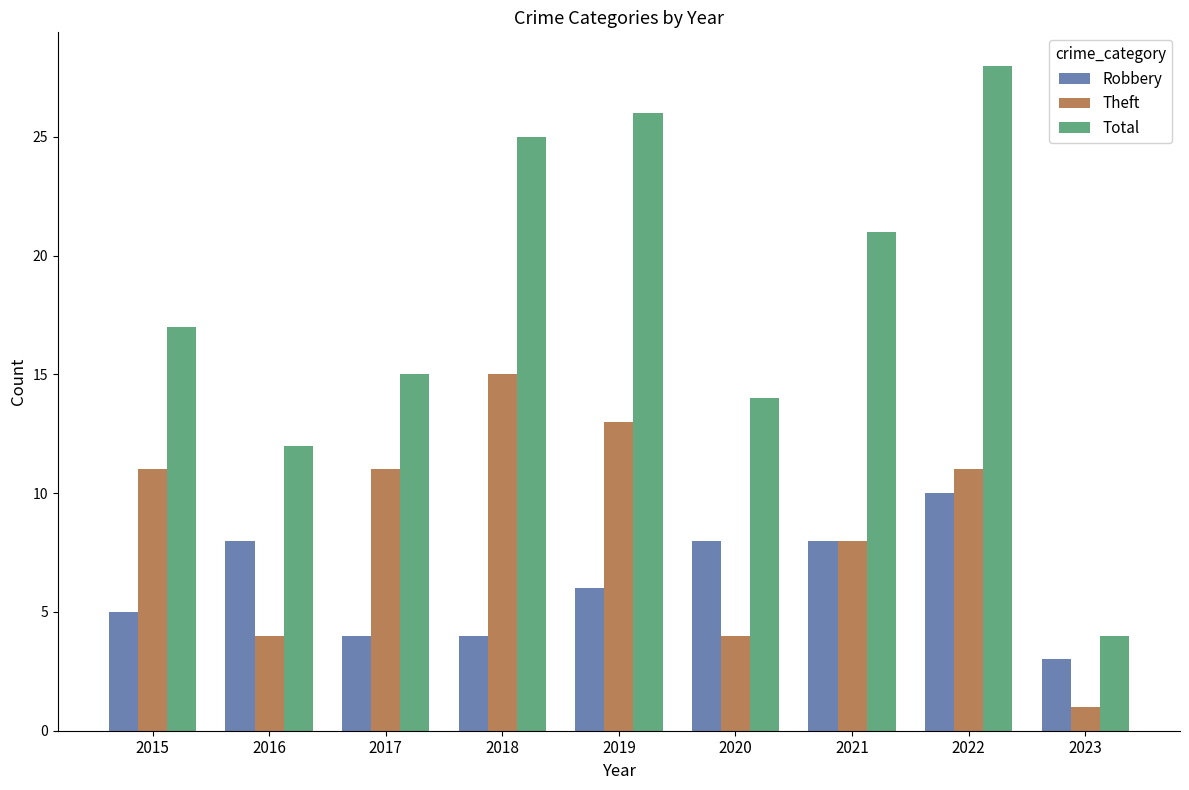

Reading left to right, transcribe all the data shown in this chart.

Robbery: 5	8	4	4	6	8	8	10	3
Theft: 11	4	11	15	13	4	8	11	1
Total: 17	12	15	25	26	14	21	28	4